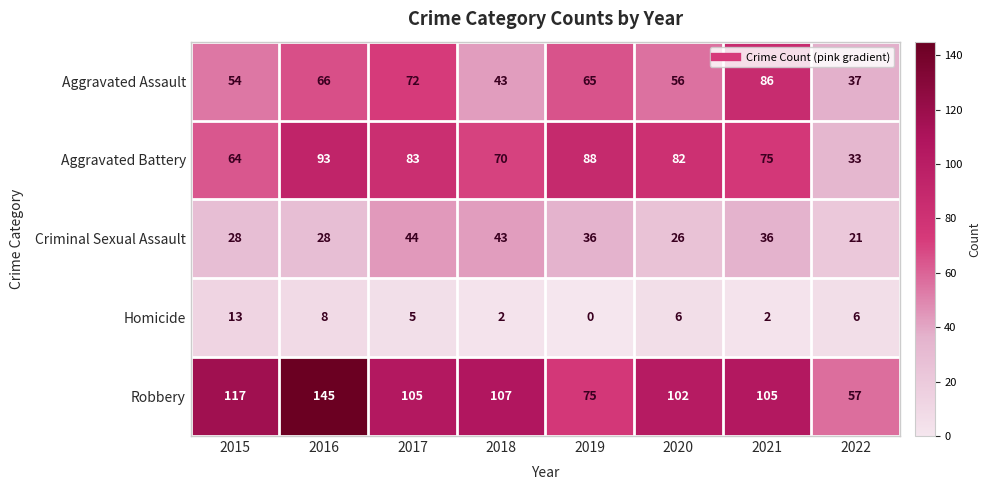

Is it true that Robbery equals 102 at 2020?

True